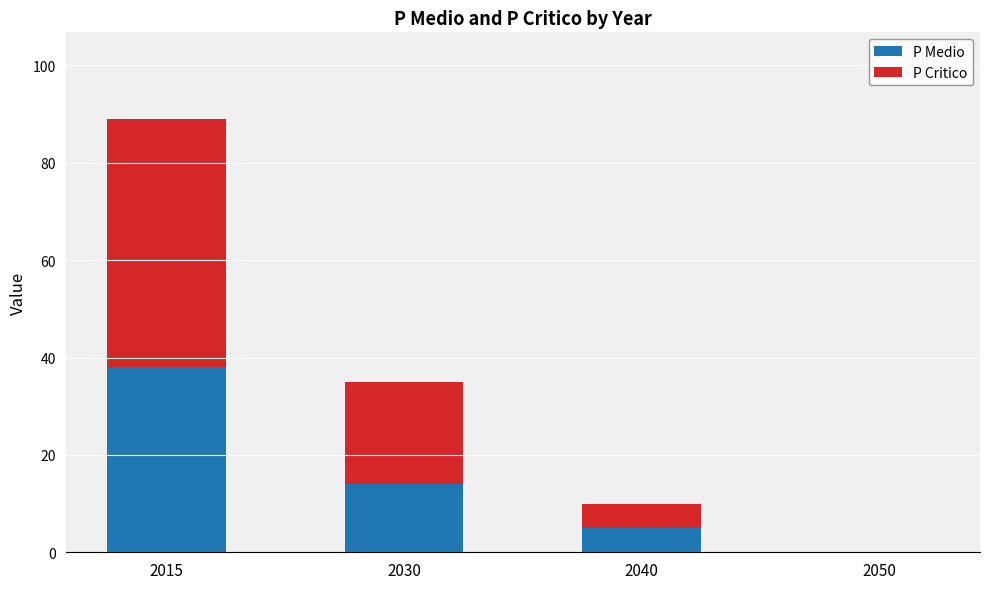

Reading left to right, list the values for the P Medio series.

2015=38	2030=14	2040=5	2050=0